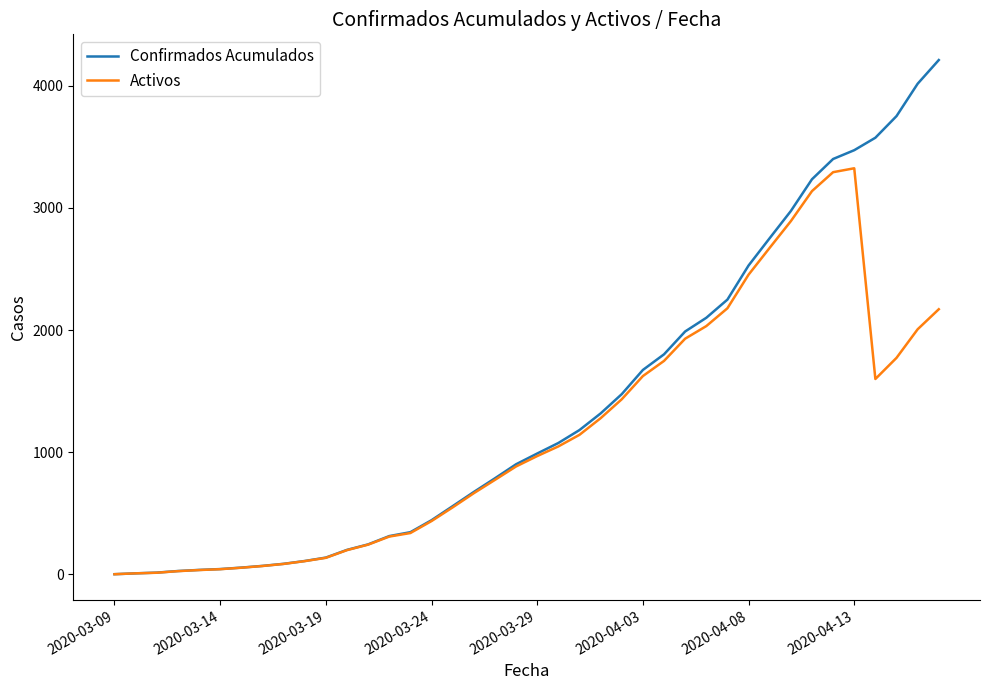

Rank the series by their maximum value, from highest to lowest.

Confirmados Acumulados, Activos